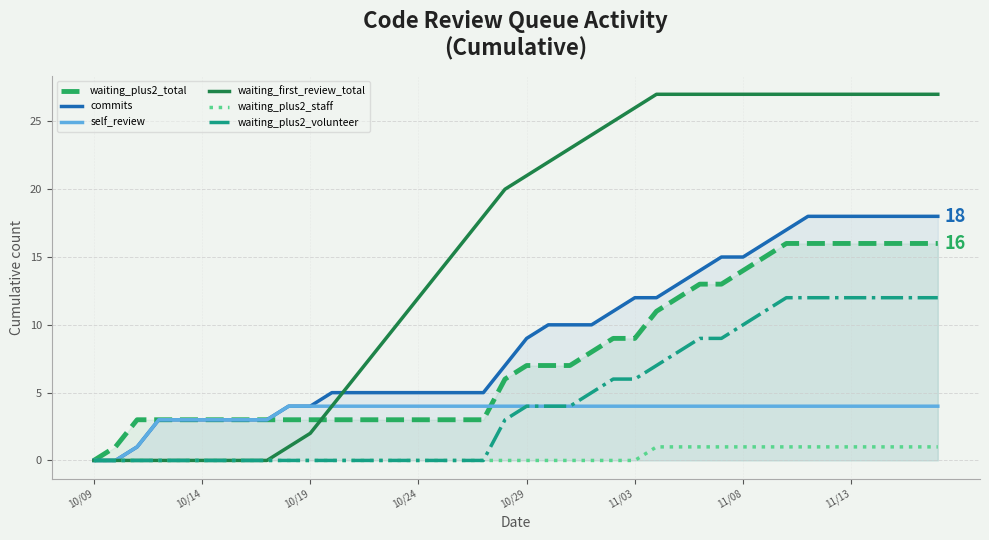

Which series has the largest range (max minus min)?

waiting_first_review_total